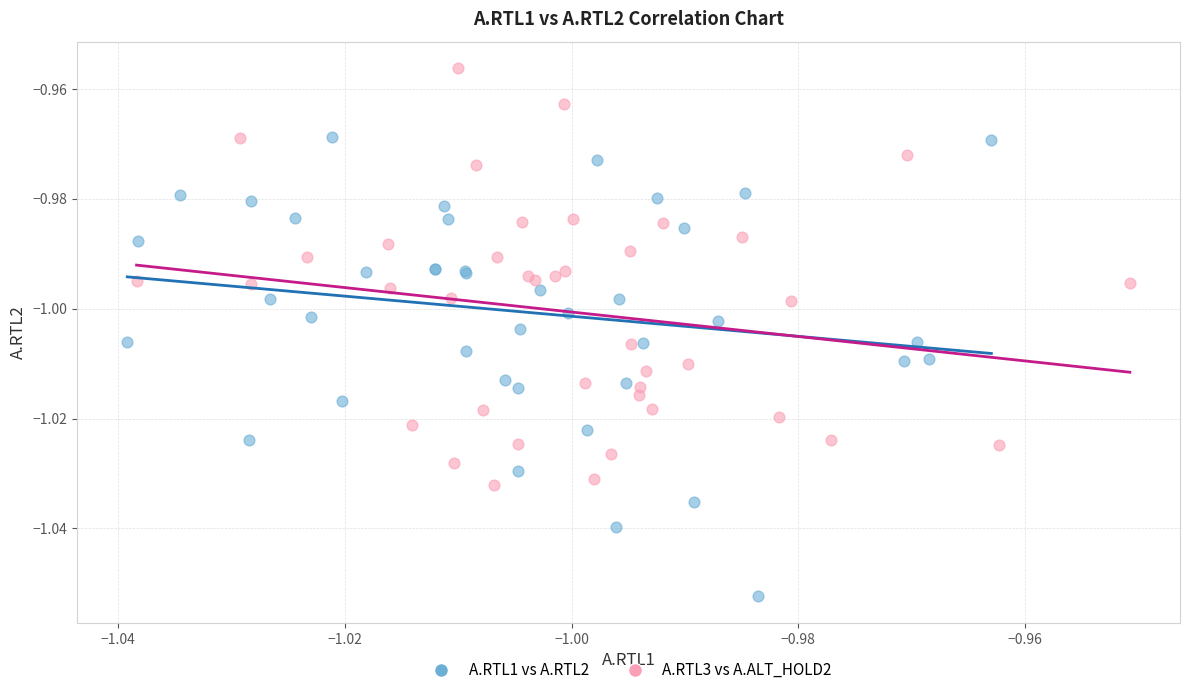

Which series reaches the minimum Y coordinate?

A.RTL1 vs A.RTL2